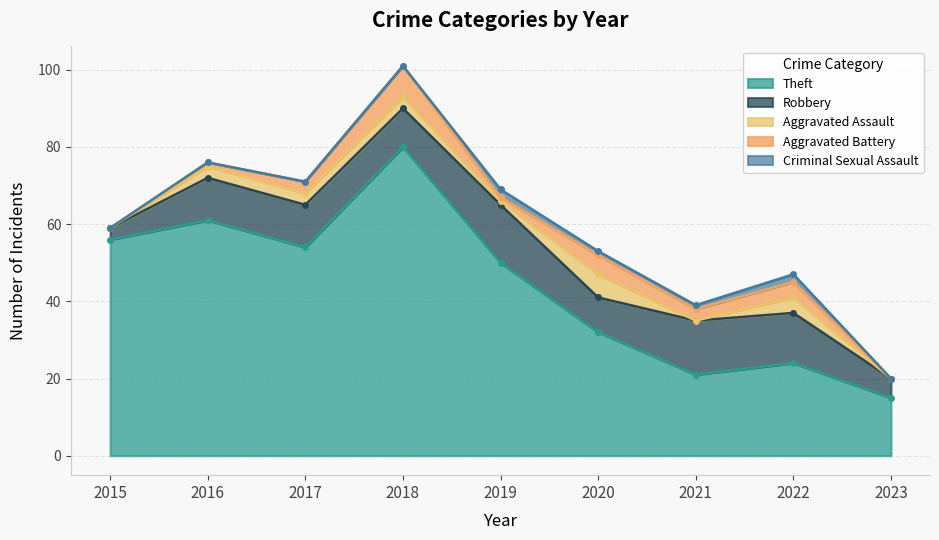

Reading right to left, extract all data points from this chart.

Theft: 15	24	21	32	50	80	54	61	56
Robbery: 5	13	14	9	15	10	11	11	3
Aggravated Assault: 0	4	0	6	1	3	3	3	0
Aggravated Battery: 0	4	3	5	1	8	3	1	0
Criminal Sexual Assault: 0	2	1	1	2	0	0	0	0